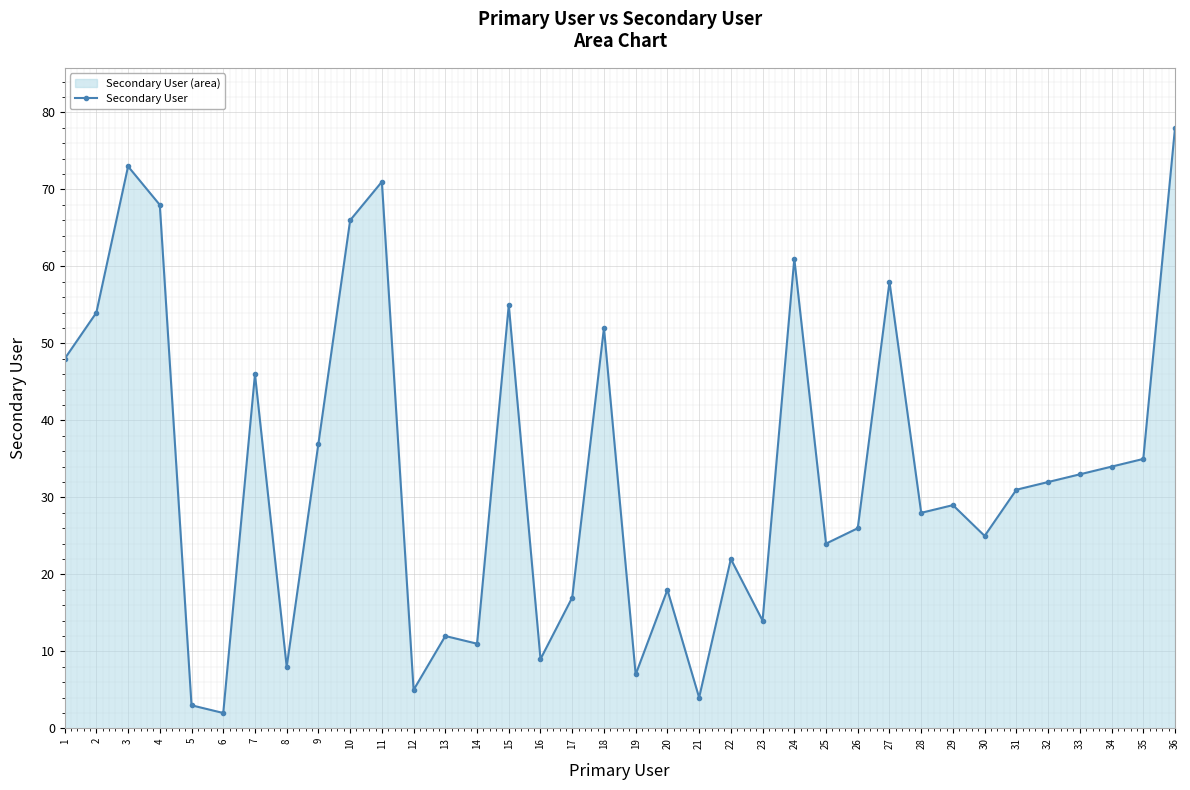

What is the difference between the second highest and second lowest values?

70